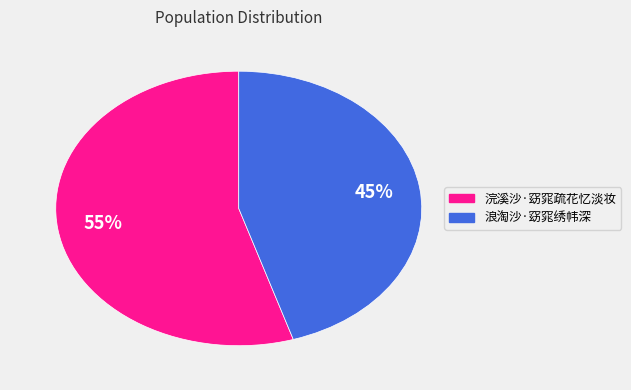

To the nearest percent, what is the average slice percentage?

50%